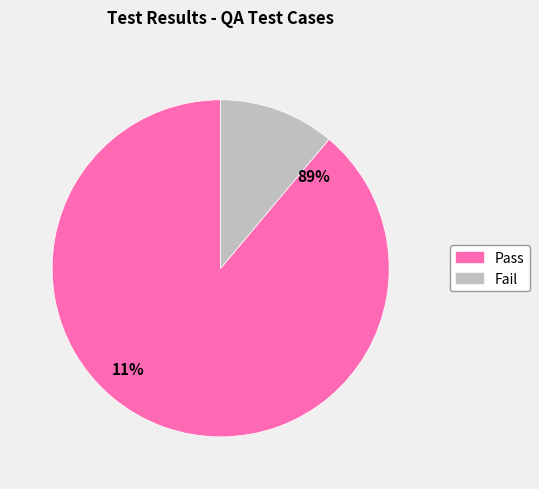

Which slice represents more than half of the pie?

Pass